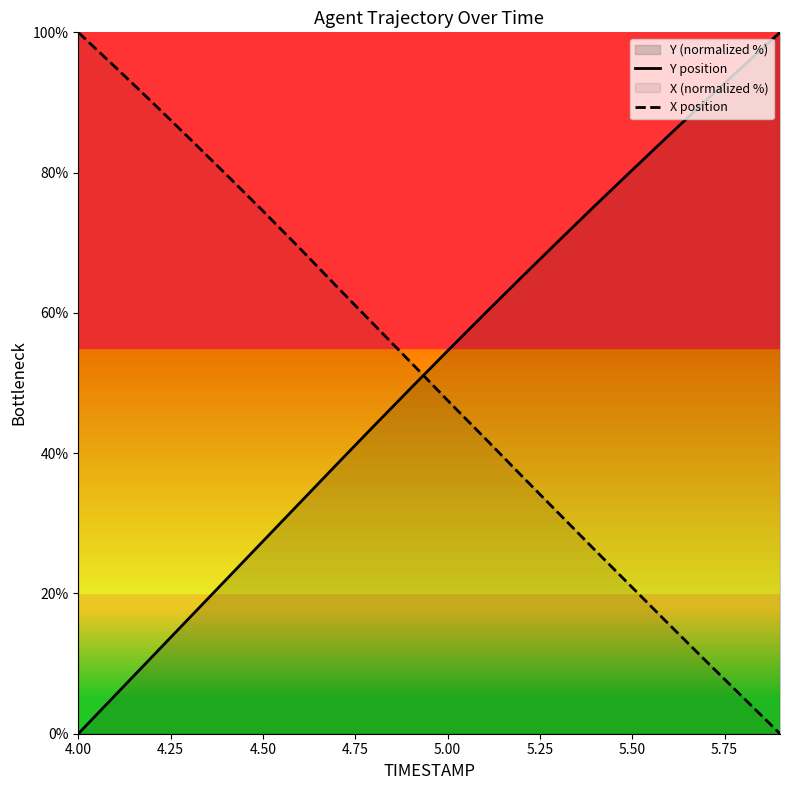

True or false: X position and Y position intersect in this chart.

True